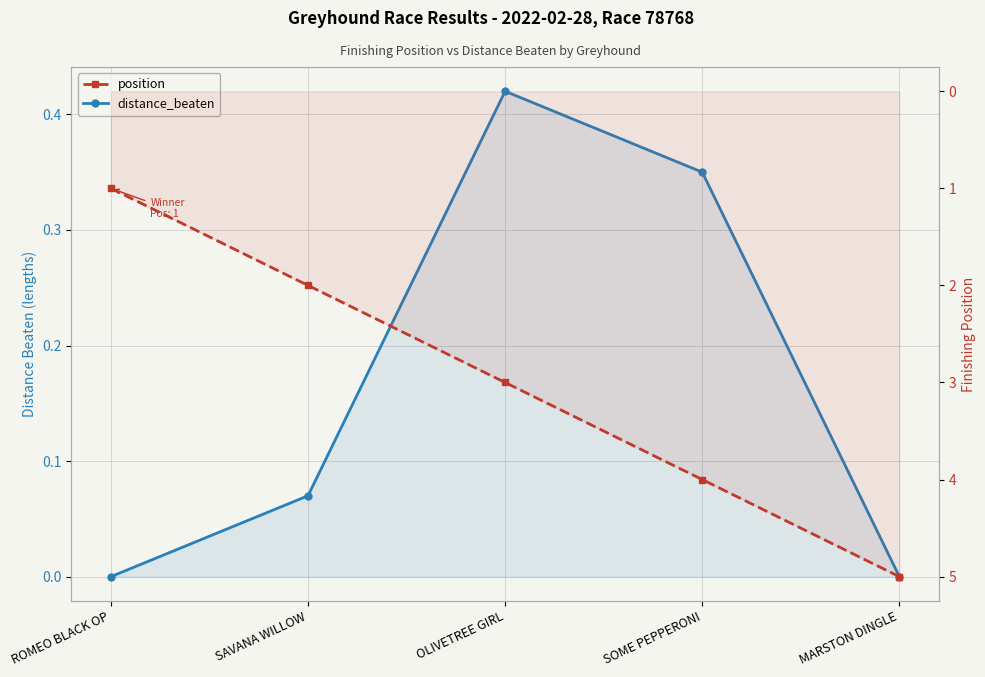

List the series in order of their overall mean, highest first.

position, distance_beaten